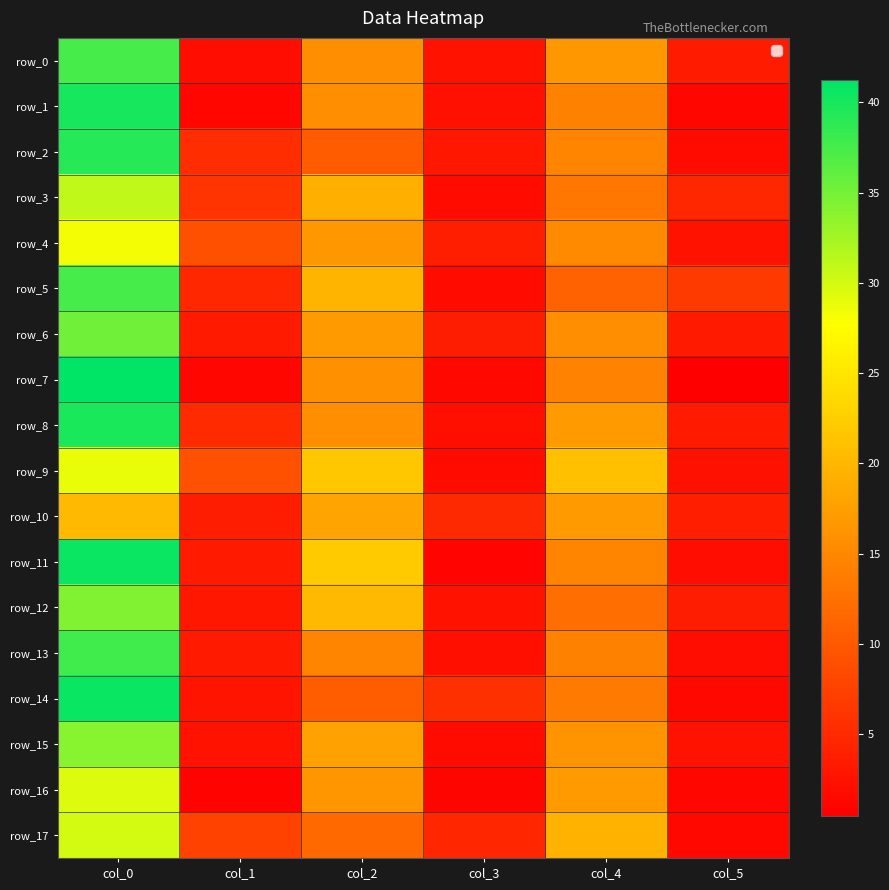

Count the number of categories in the chart.

6